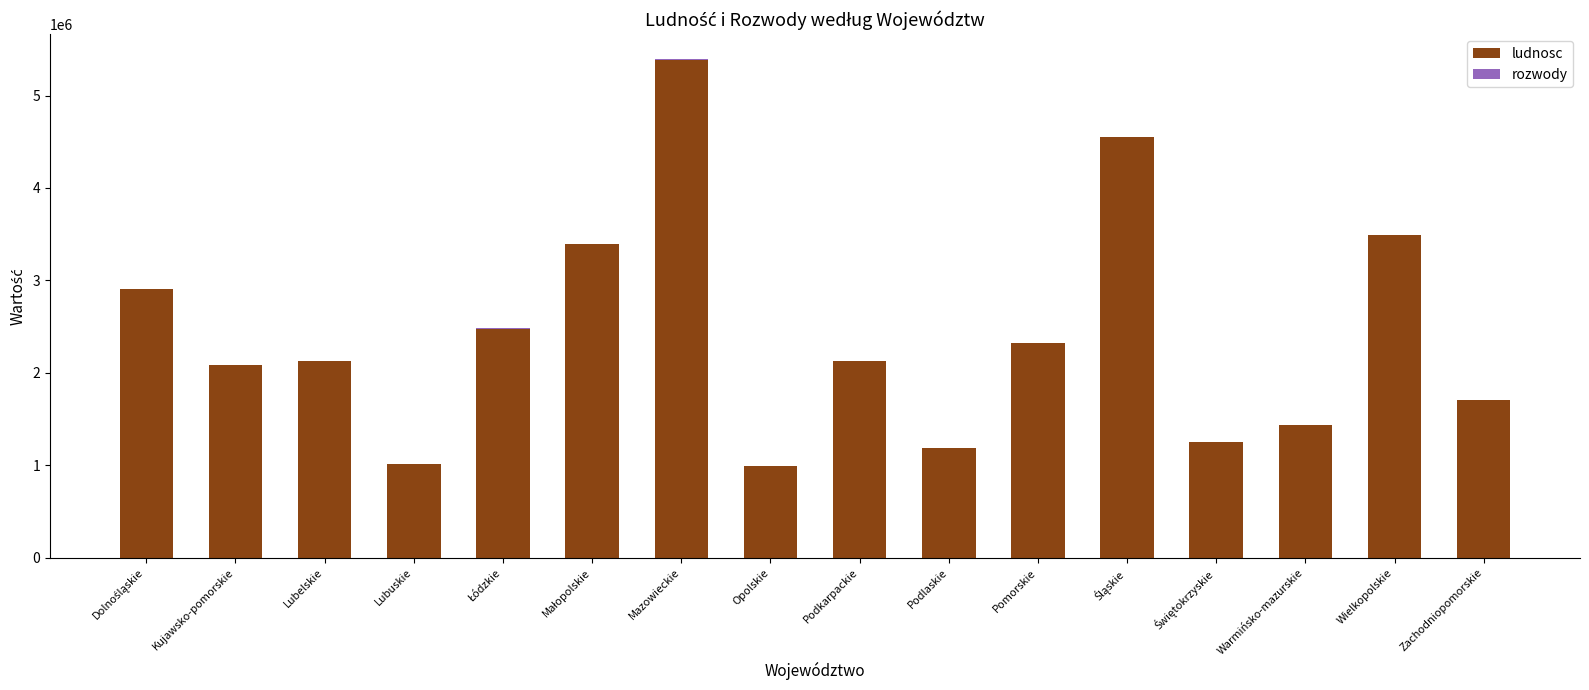

At which label does ludnosc reach its peak?

Mazowieckie